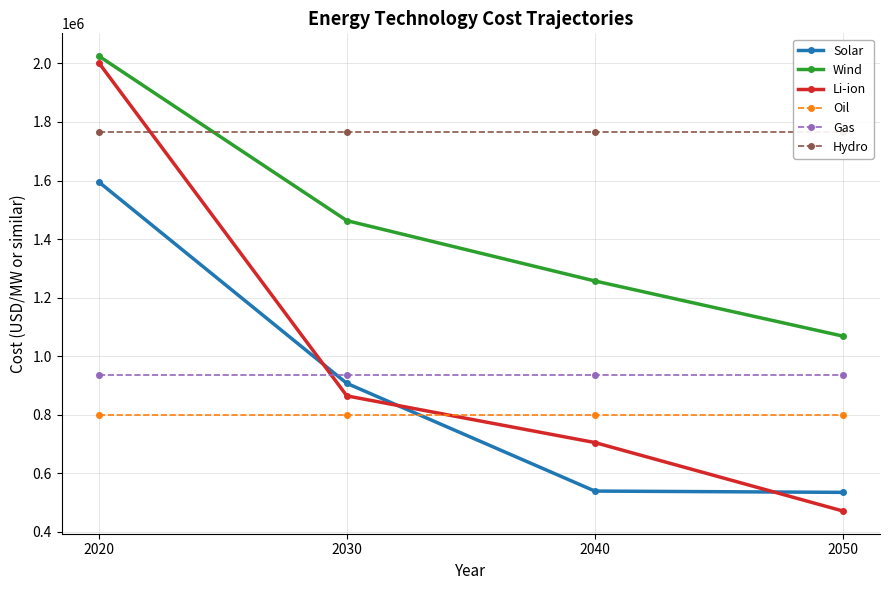

What is the total value across all series at 2020?

9122000.0